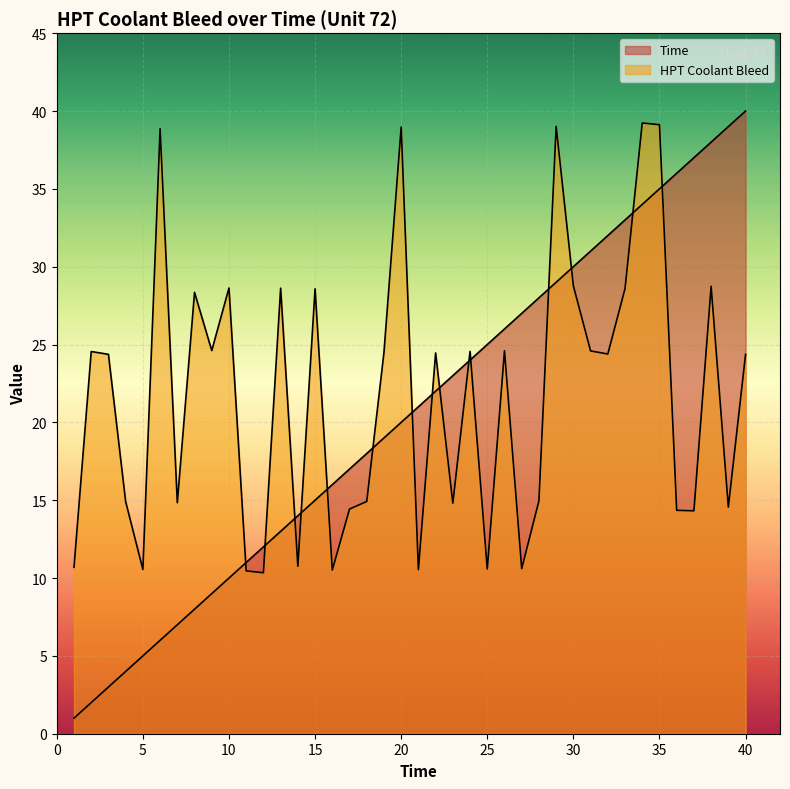

List the labels in order of HPT Coolant Bleed value, largest first.

34, 35, 29, 20, 6, 30, 38, 10, 13, 33, 15, 8, 9, 26, 31, 24, 2, 19, 22, 32, 3, 40, 28, 18, 4, 7, 23, 39, 17, 36, 37, 14, 1, 27, 25, 5, 21, 16, 11, 12